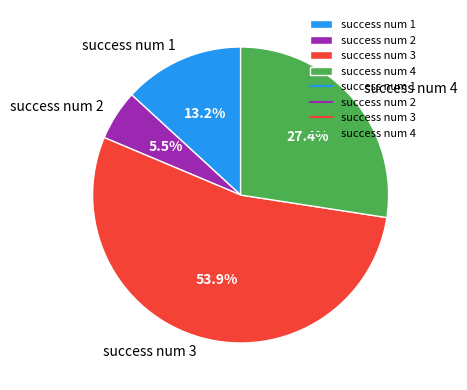

Which has a higher value, success num 3 or success num 1?

success num 3